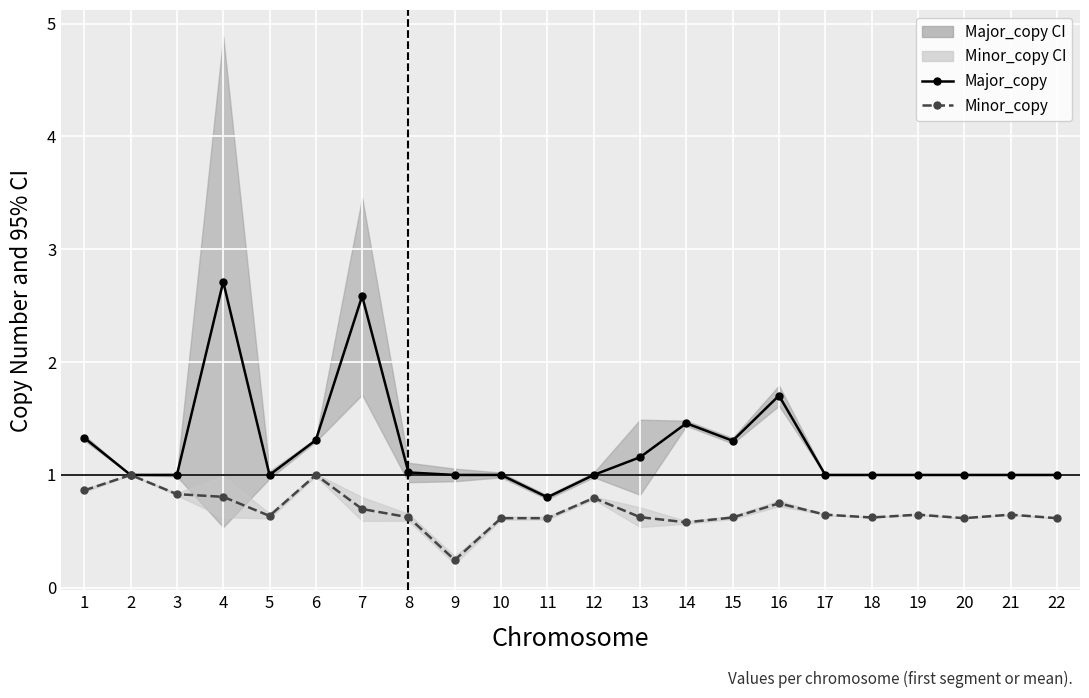

The Major_copy series shows 0.3 at 2. True or false?

False